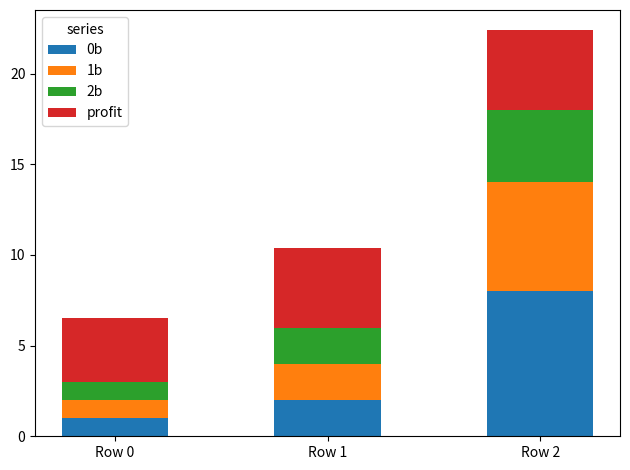

What is the total value across all series at Row 2?

22.4